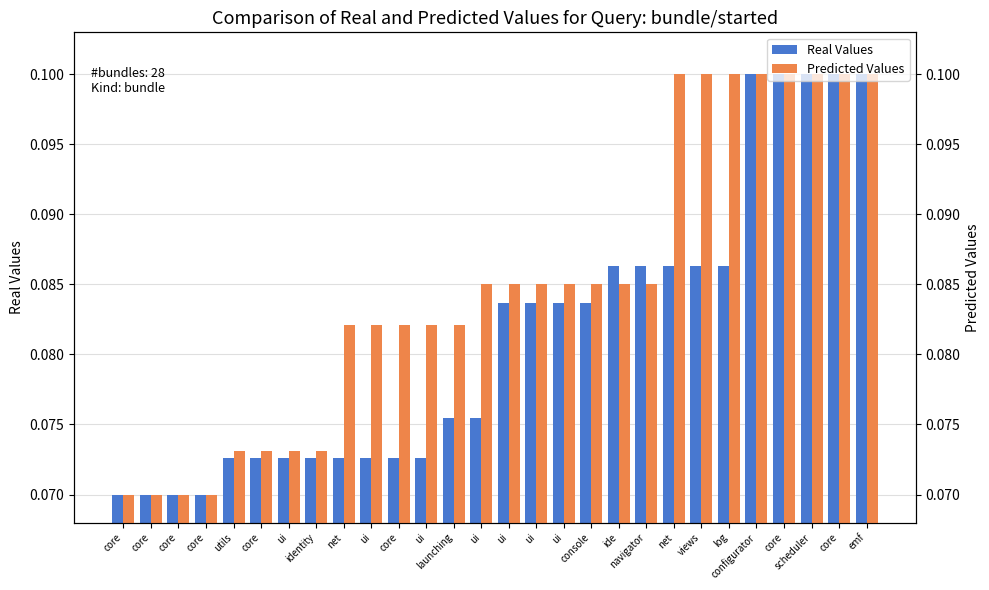

At which category is the sum across all series the highest?

configurator